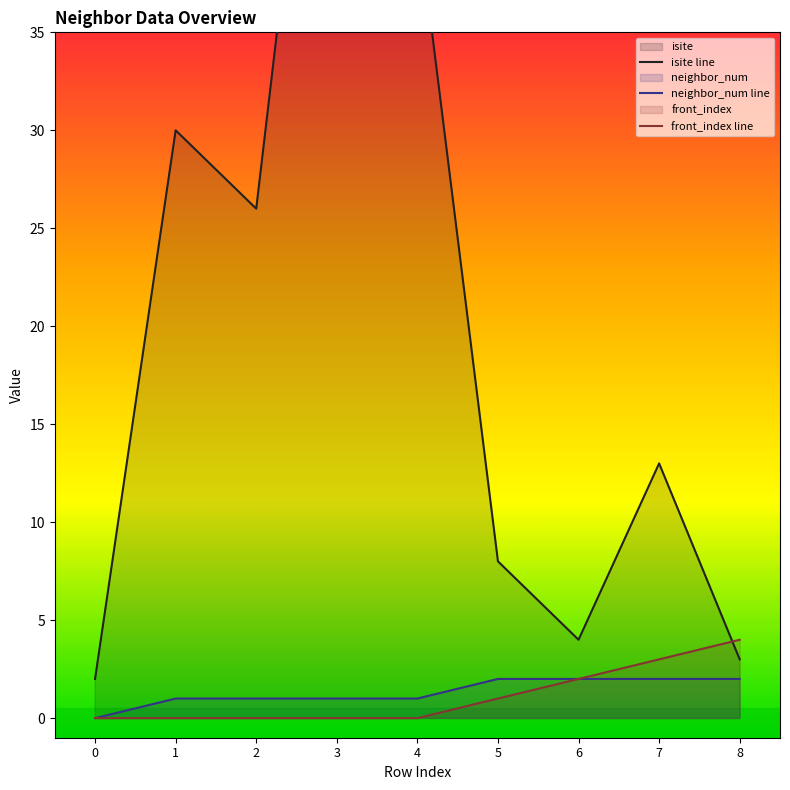

What is the sum of the neighbor_num line values at 3 and 1?

2